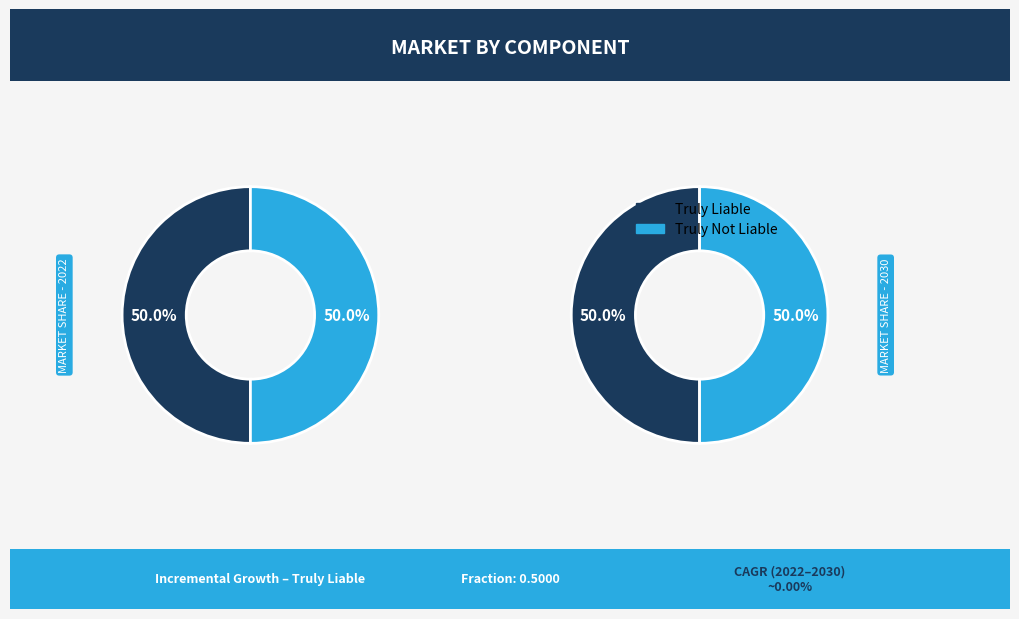

How many segments does this pie chart have?

2